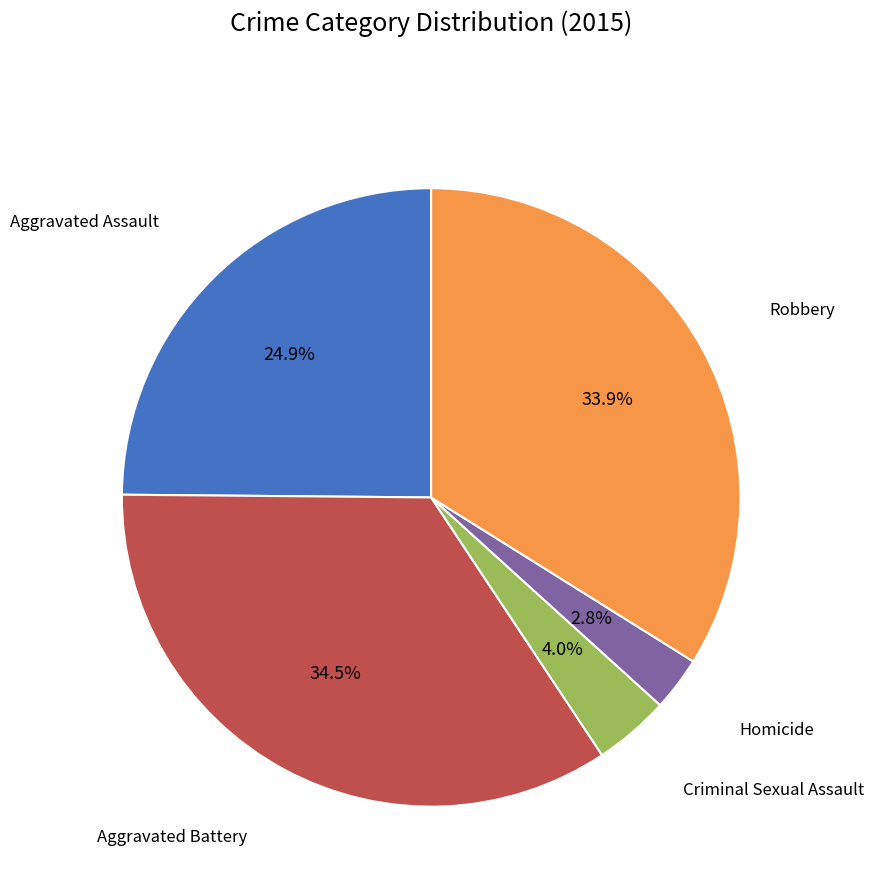

Does any single category account for the majority?

No